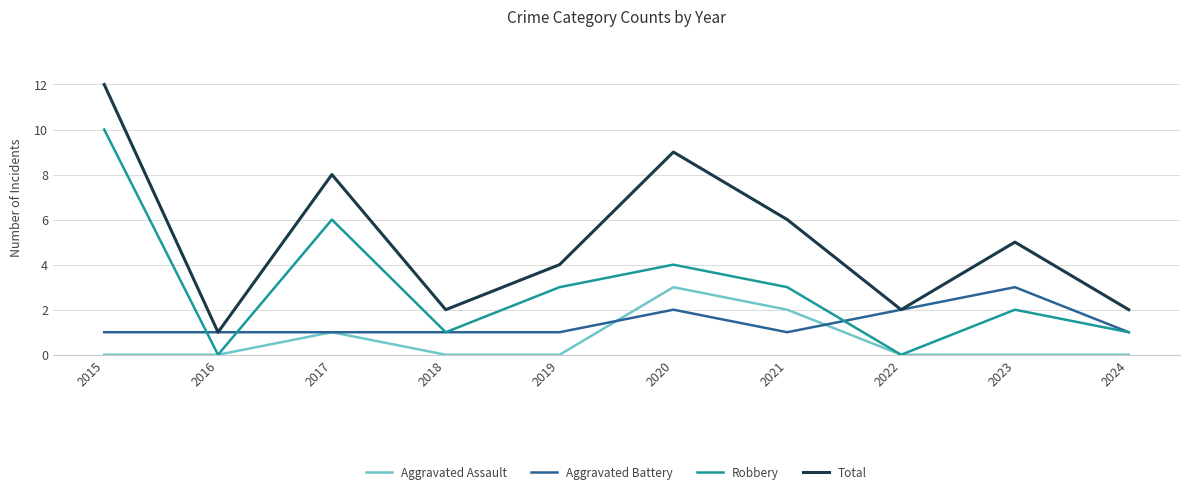

At 2015, list the series in order from largest to smallest.

Total, Robbery, Aggravated Battery, Aggravated Assault